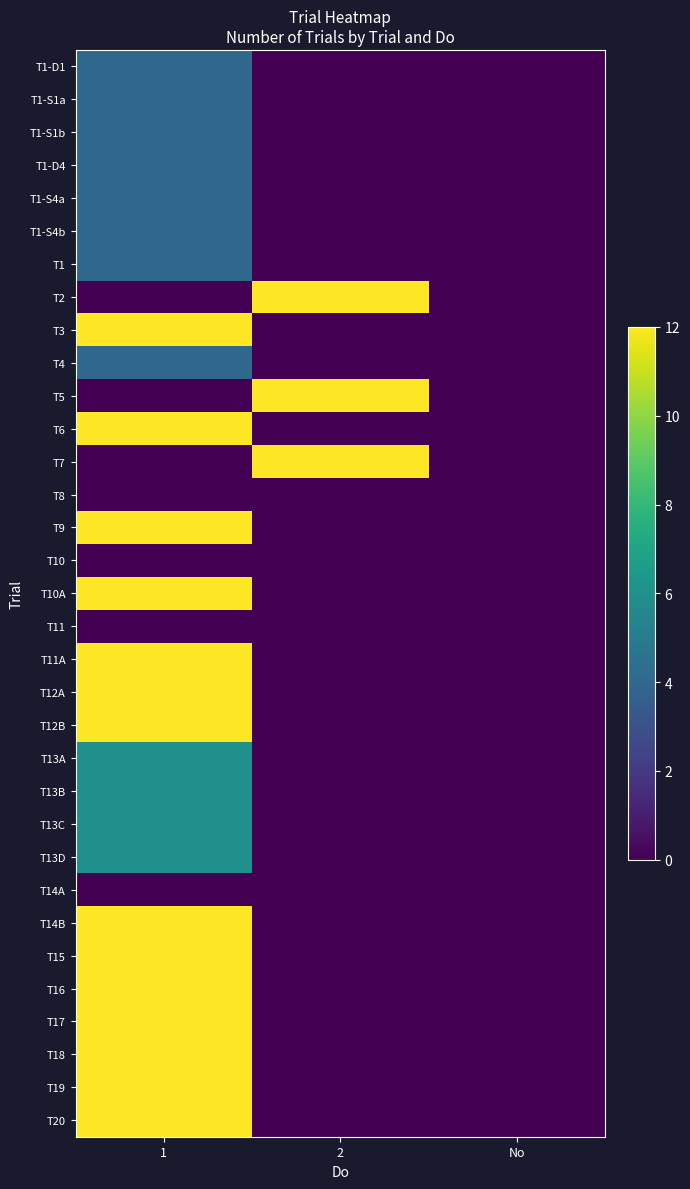

List the series in order of their peak value, highest first.

T2, T3, T5, T6, T7, T9, T10A, T11A, T12A, T12B, T14B, T15, T16, T17, T18, T19, T20, T13A, T13B, T13C, T13D, T1-D1, T1-S1a, T1-S1b, T1-D4, T1-S4a, T1-S4b, T1, T4, T8, T10, T11, T14A